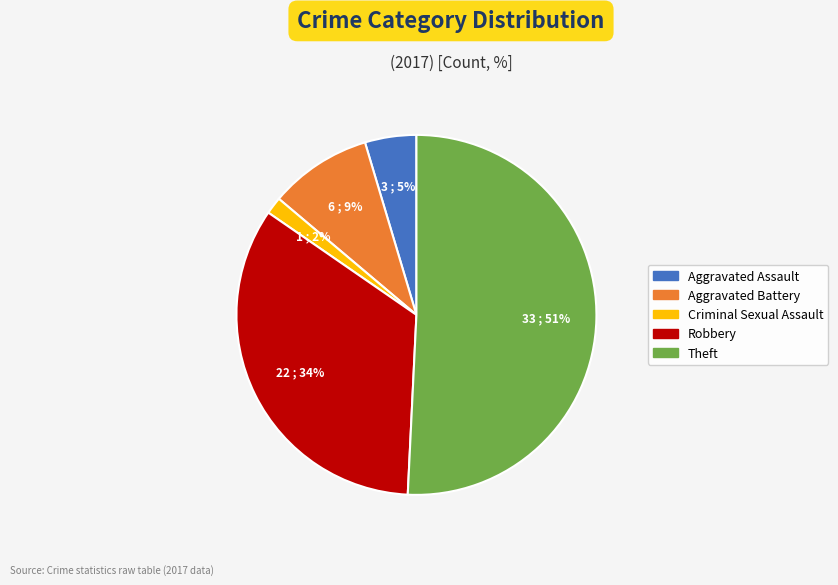

To the nearest percent, what is the difference between the largest and smallest slice percentages?

49%